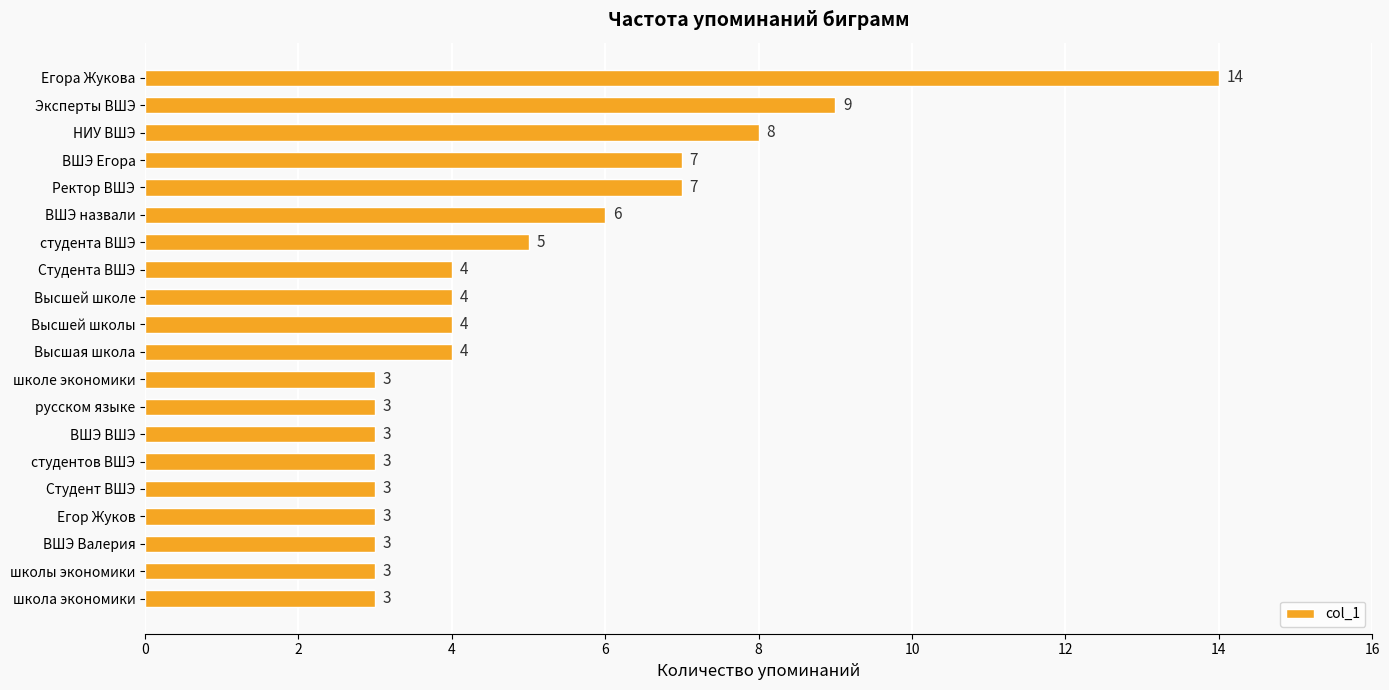

What is the average value?

5